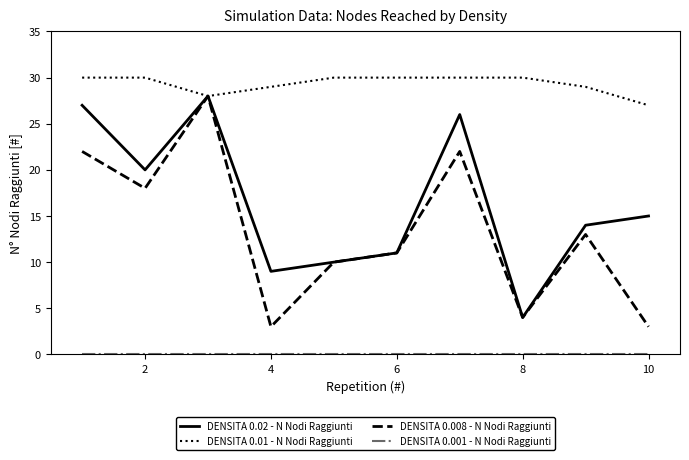

Does the chart display data point markers on the line(s)?

No